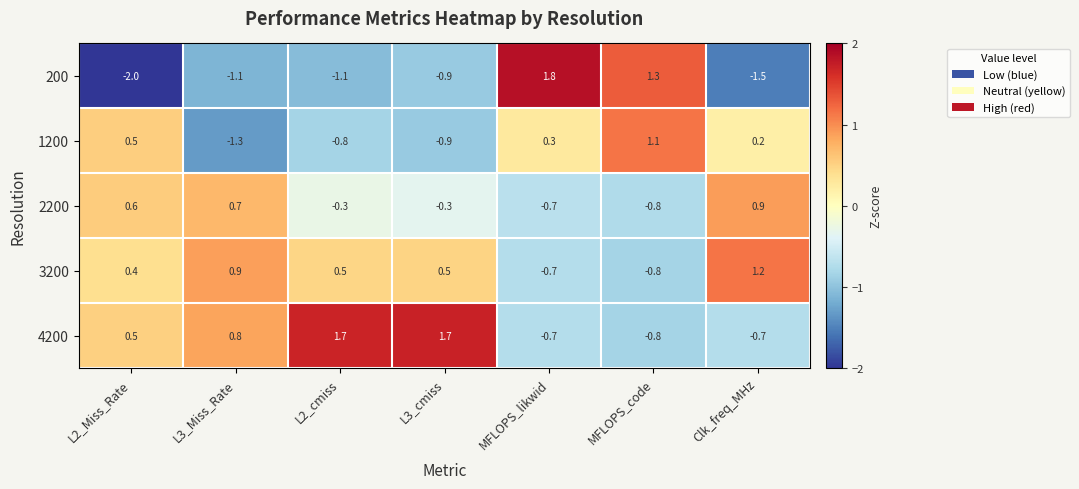

Between L2_Miss_Rate and MFLOPS_code, which series saw the biggest shift?

200